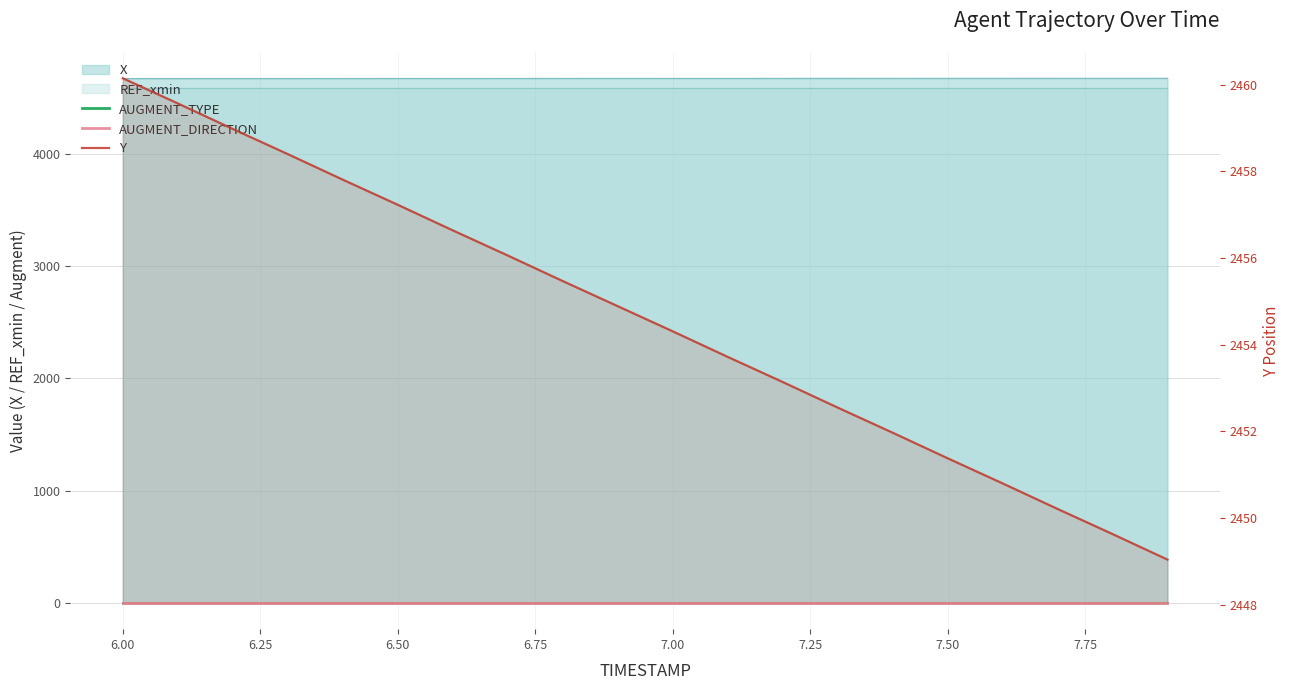

True or false: AUGMENT_TYPE and Y intersect in this chart.

False